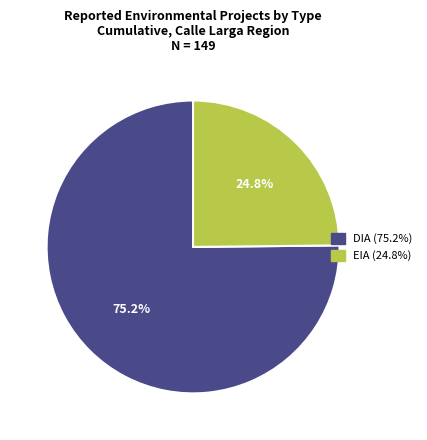

Which has a higher value, DIA or EIA?

DIA